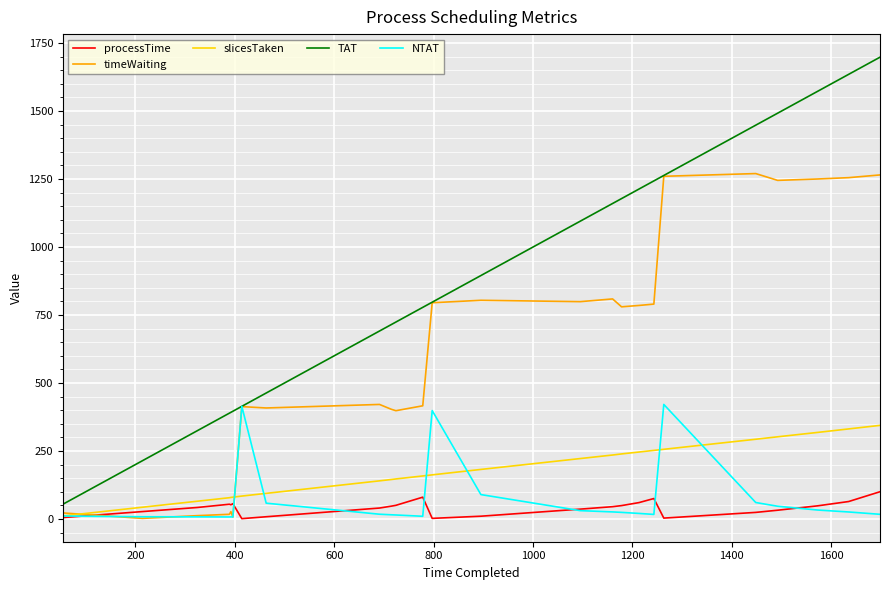

Which series has the largest total across all categories?

TAT